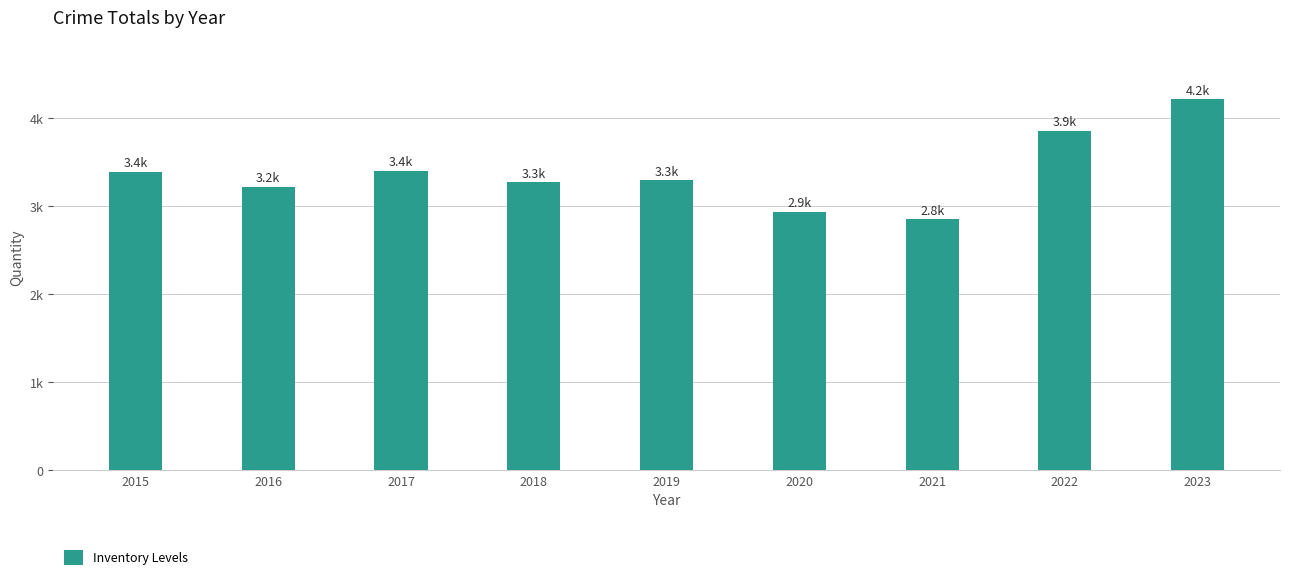

Are the bars horizontal?

No